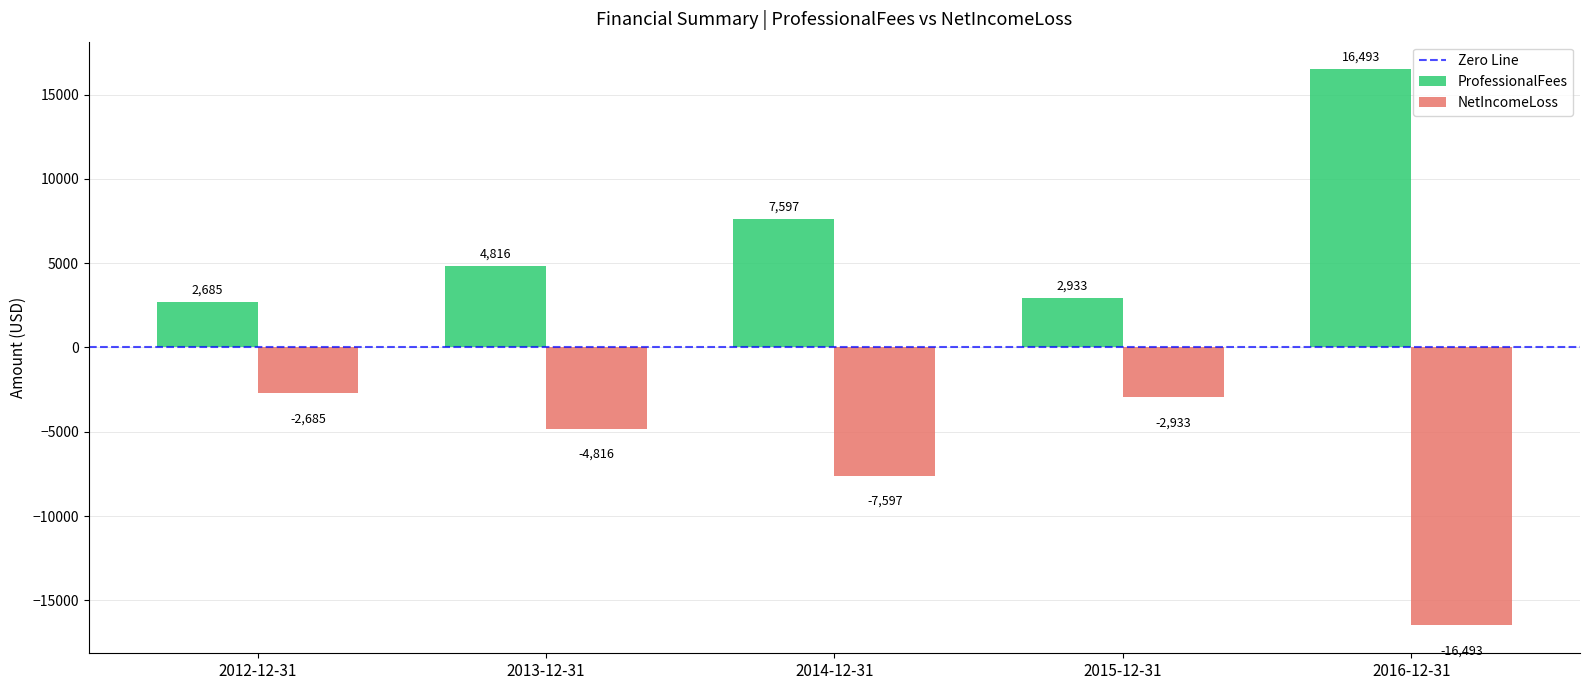

What is the greatest value displayed?

16493